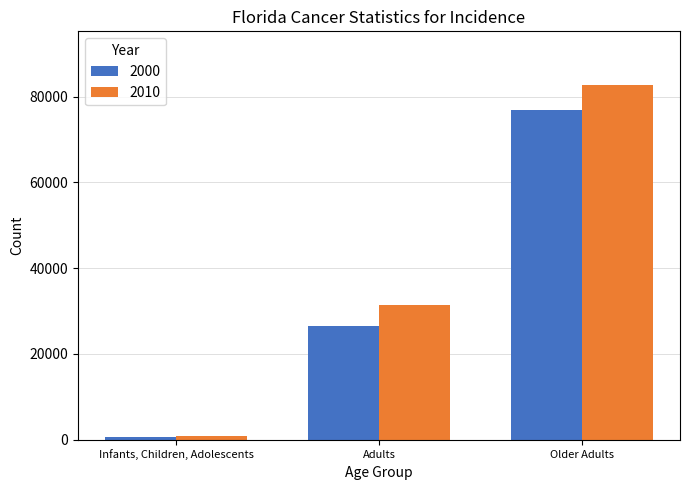

What is the total value across all series at Adults?

57867